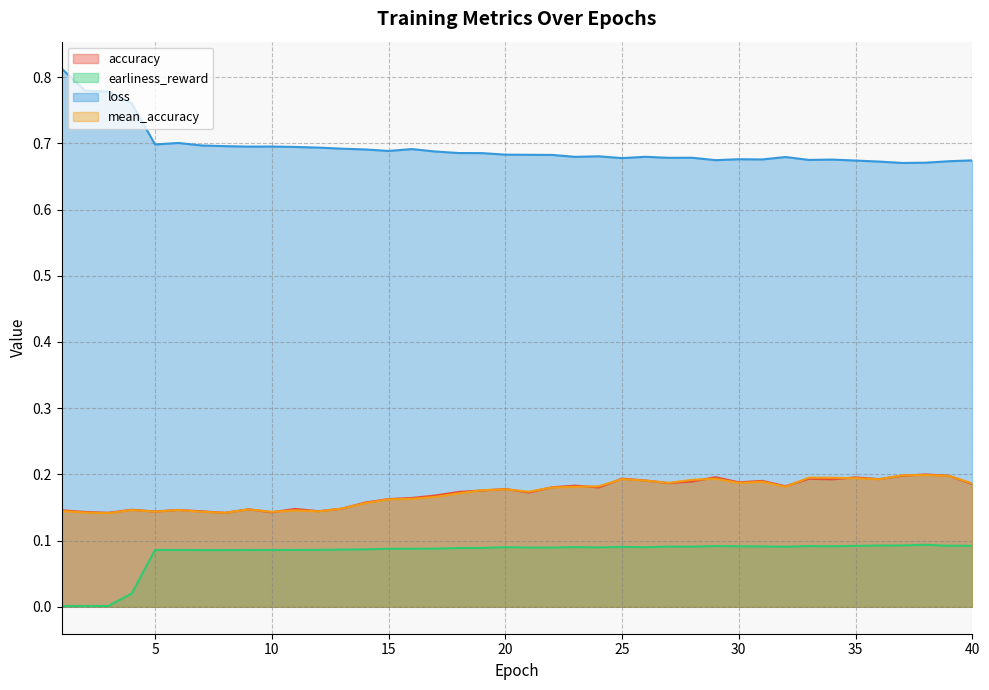

How many lines are shown in the chart?

4